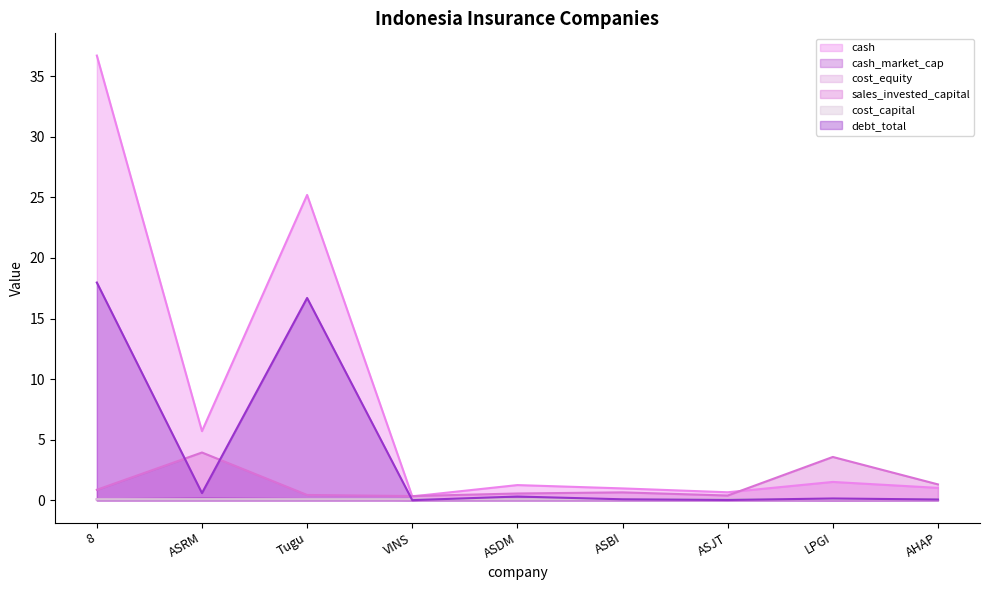

At which category is the sum across all series the highest?

8